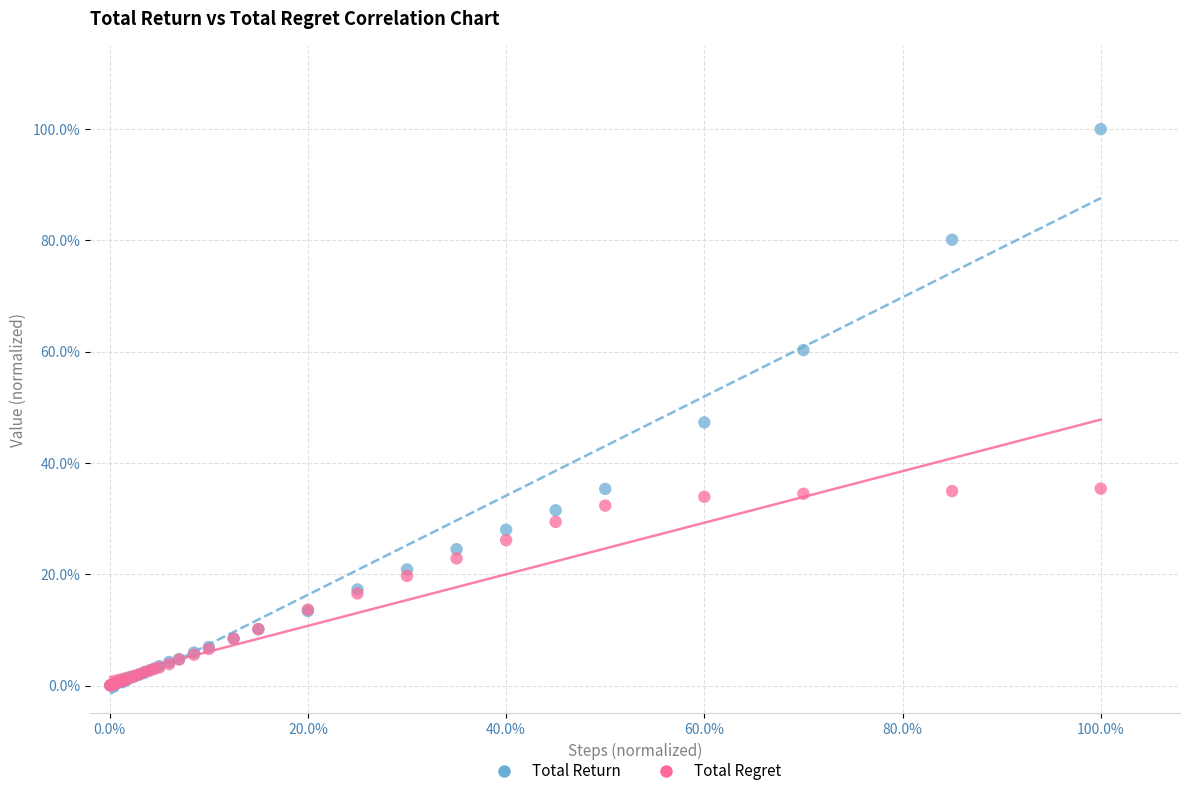

Which series has the widest spread of Y values?

Total Return